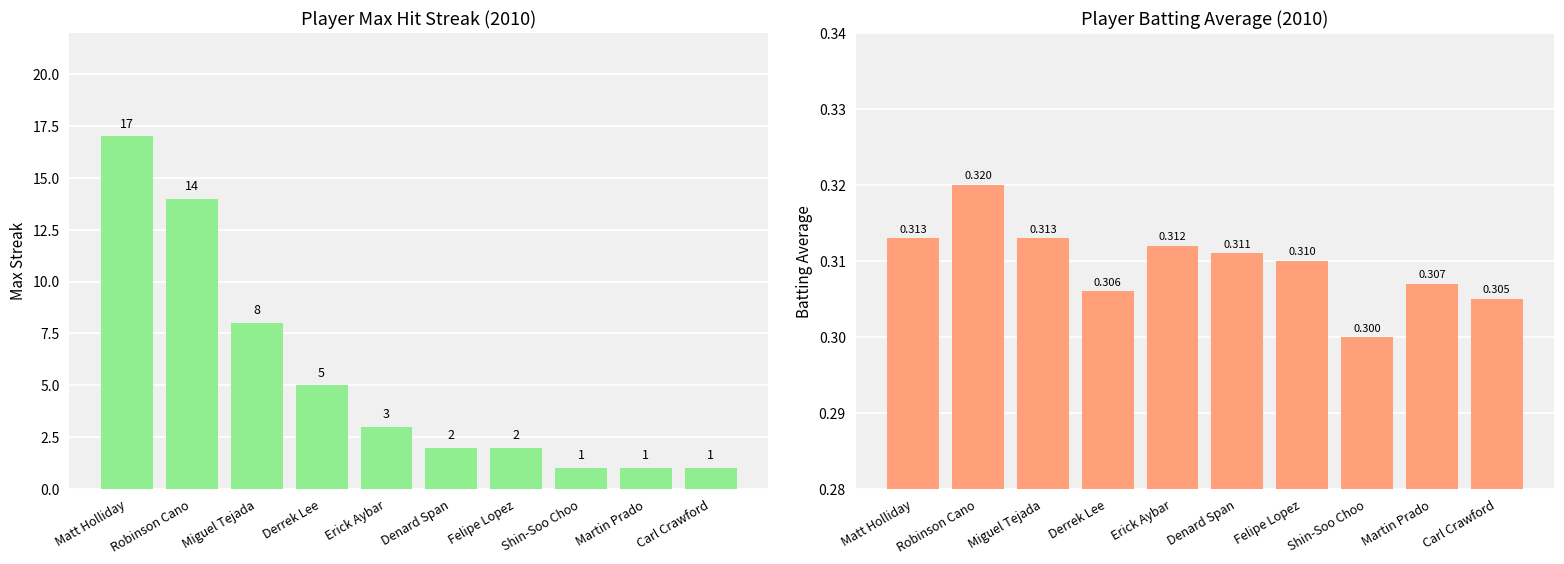

Count the number of categories in the chart.

10